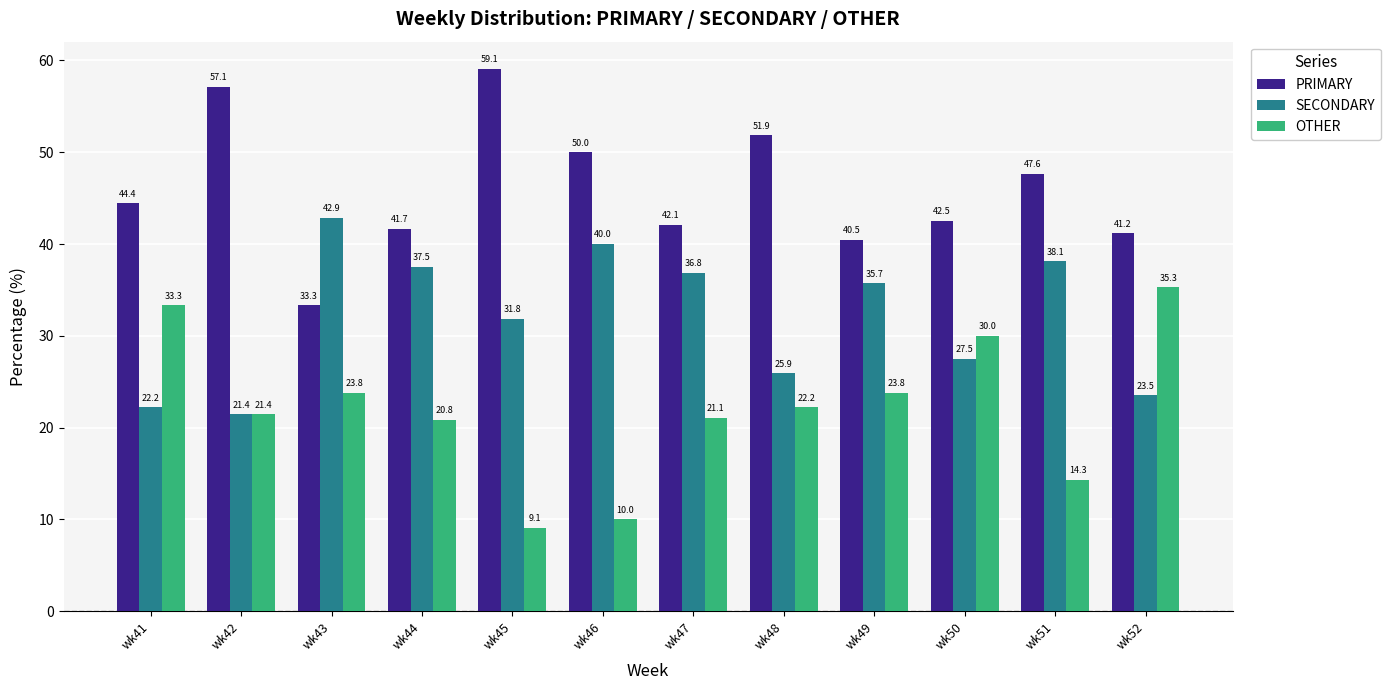

At how many categories does at least one series exceed 25?

12